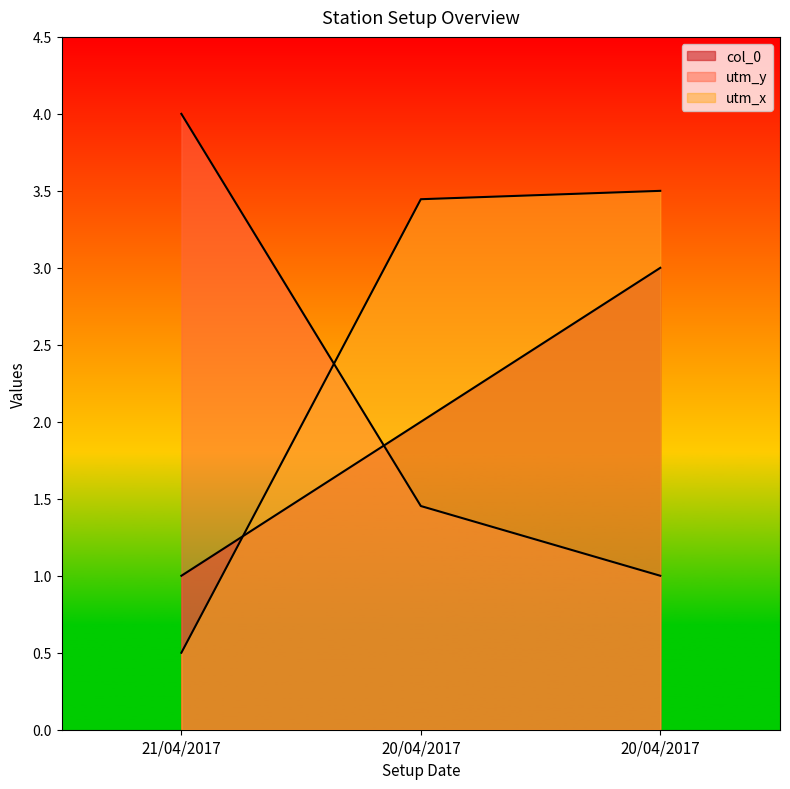

What is the sum of all col_0 values?

6.0